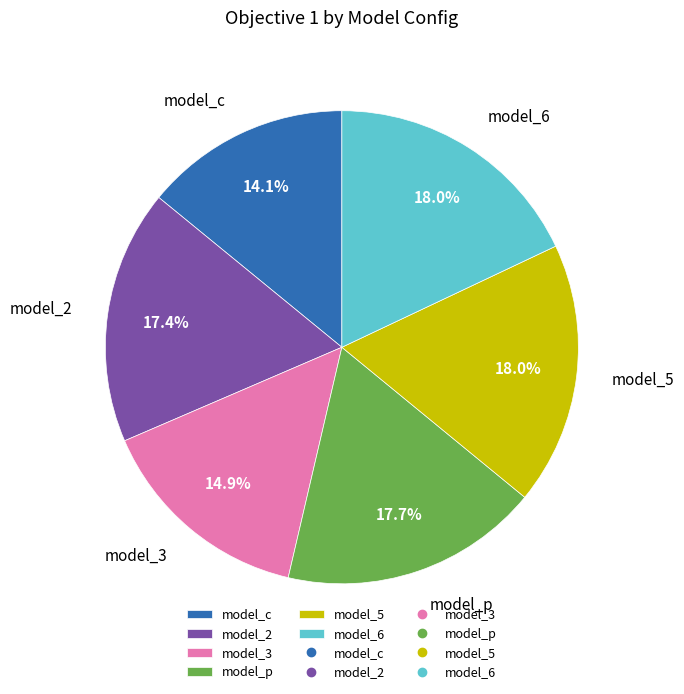

Approximately how many times larger is the value at model_5 compared to model_c?

1.3